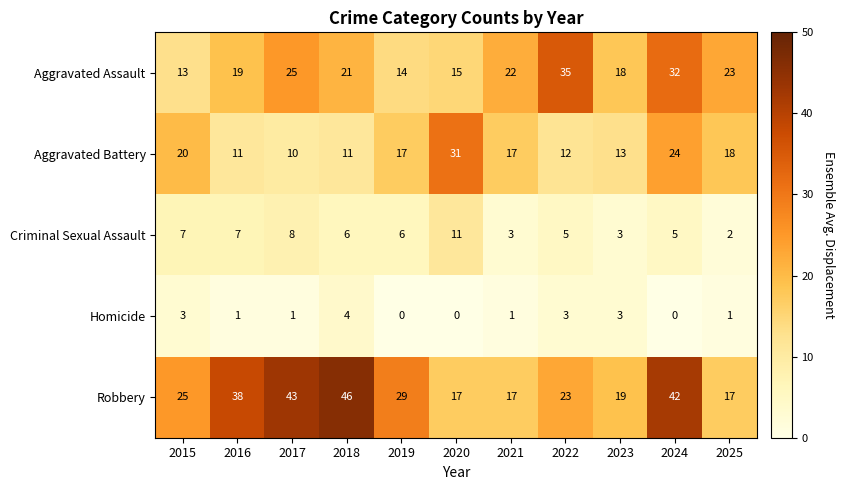

Is the value of Robbery at 2017 greater than the value of Aggravated Battery at 2022?

Yes